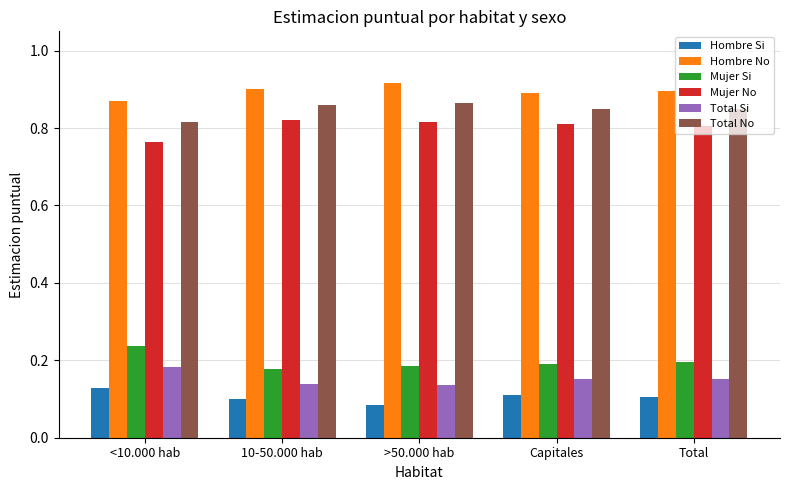

At which label does Hombre Si reach its peak?

<10.000 hab